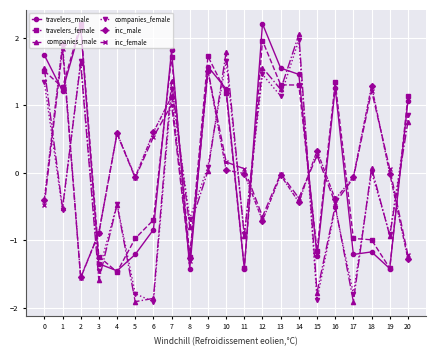

Is it true that travelers_female equals 2.2 at 2?

True